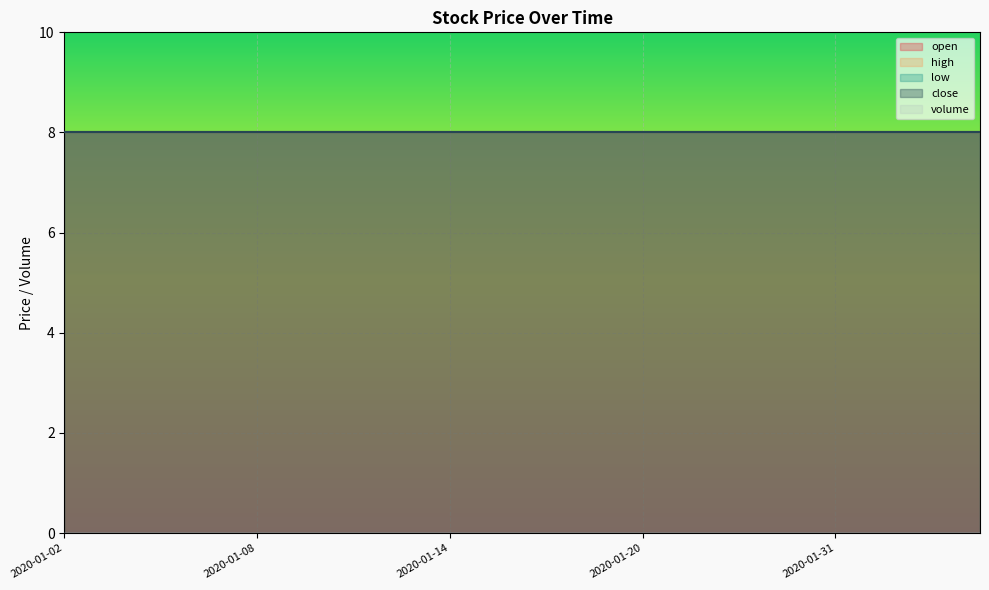

What is the approximate value of open at 2020-01-30?

8